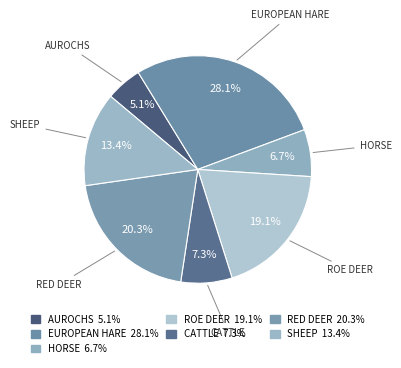

Count the number of slices in the pie.

7